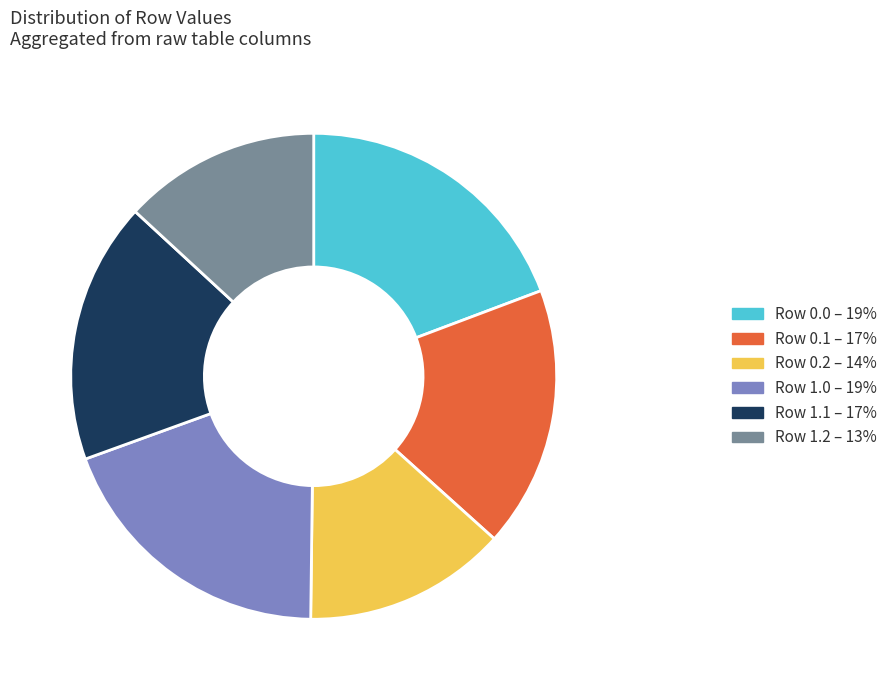

Does any single category account for the majority?

No